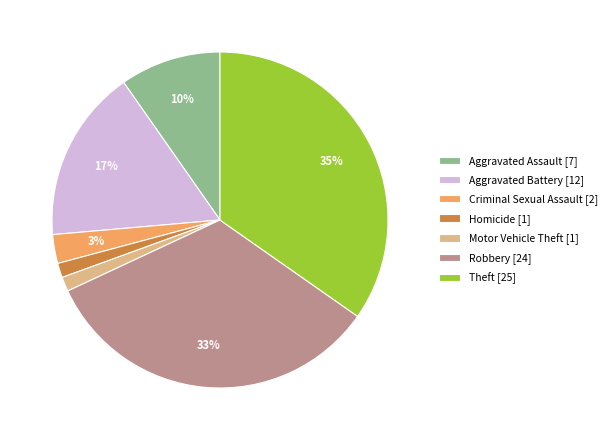

To the nearest percent, what is the combined percentage of Robbery [24] and Theft [25]?

68%